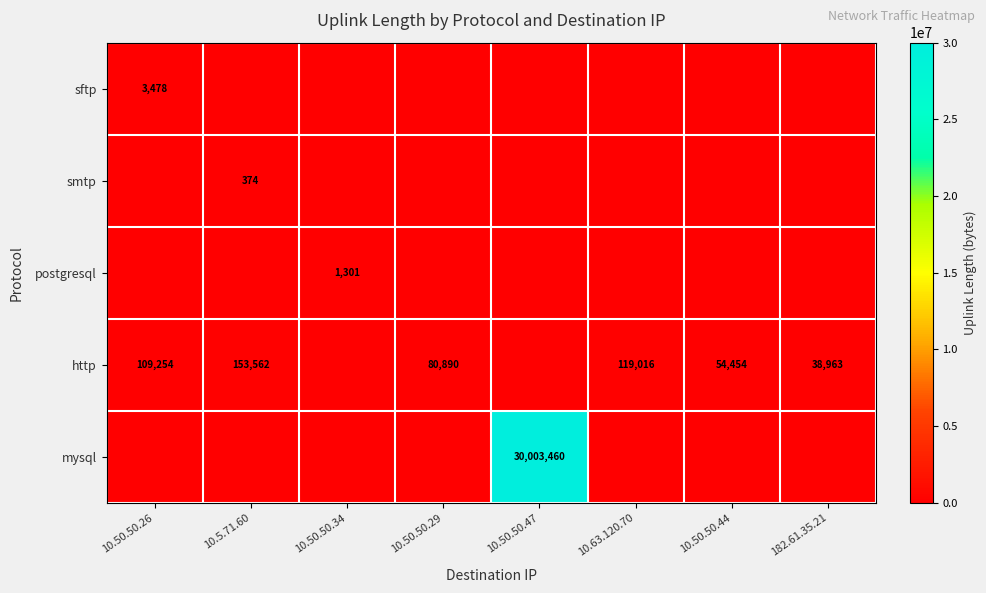

Is it true that postgresql equals 0 at 10.50.50.26?

True